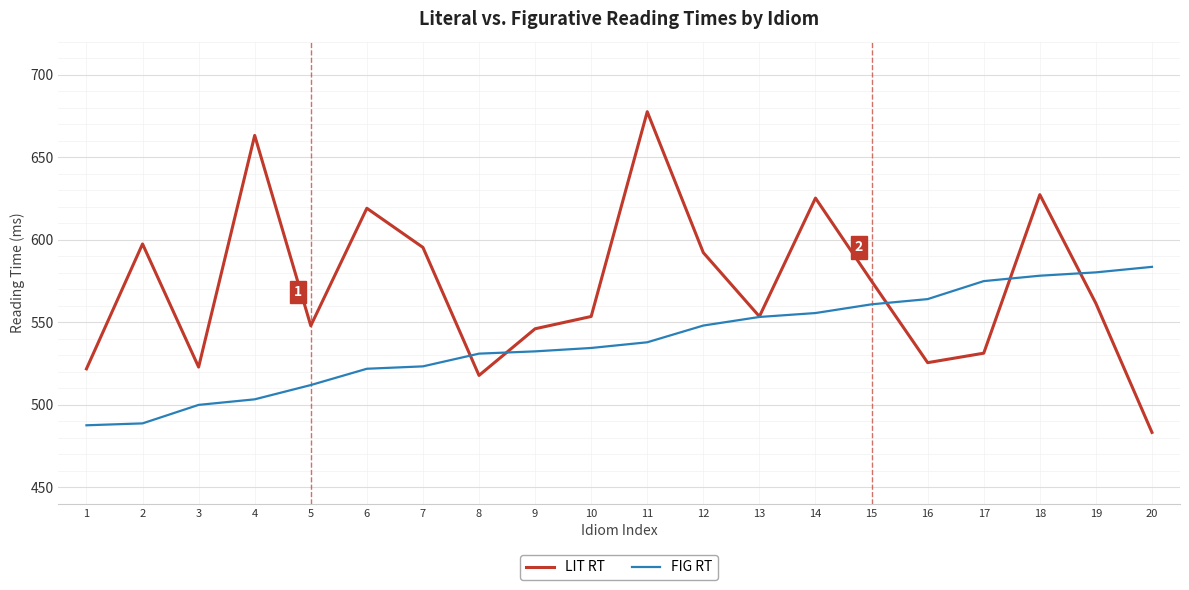

The value of LIT RT at 8 is 517.8. True or false?

True